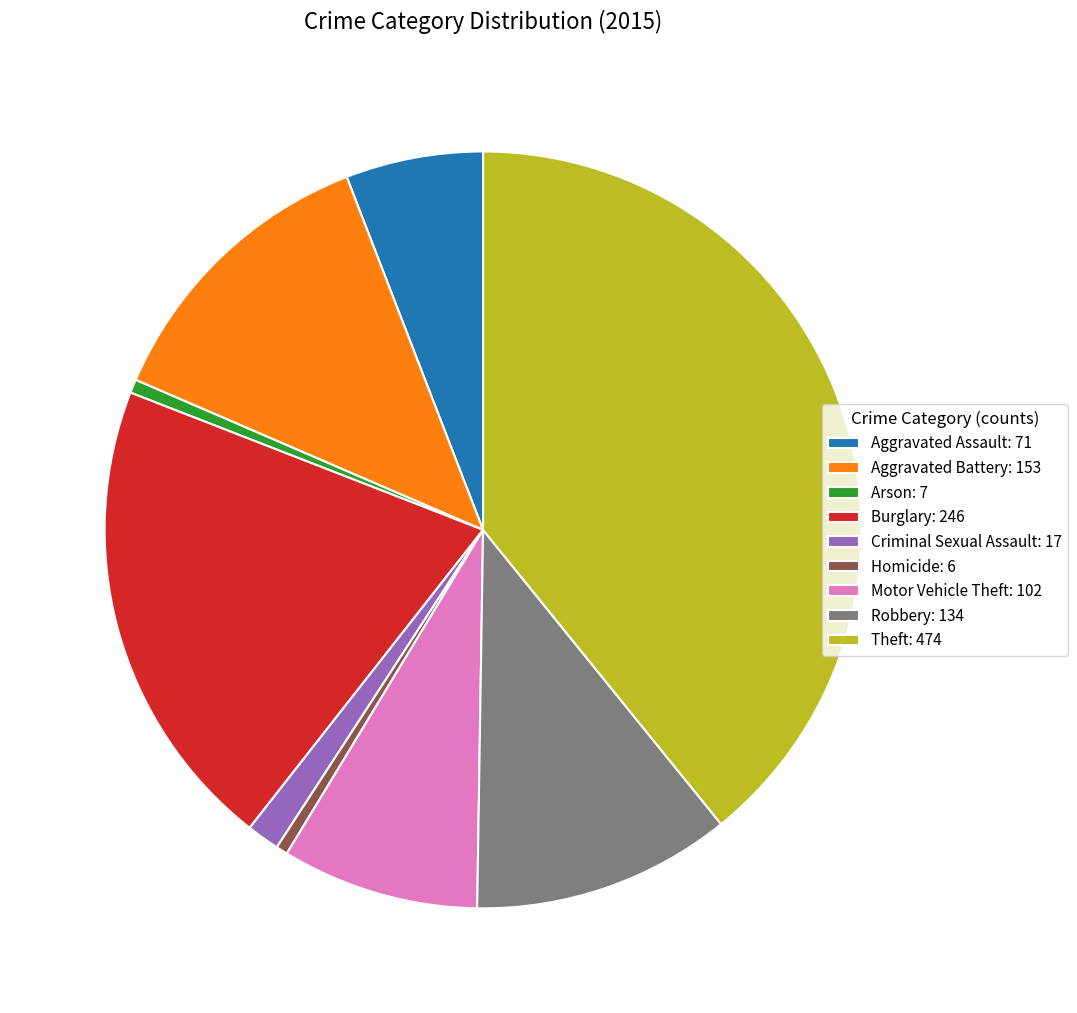

Is there a majority slice in this chart?

No